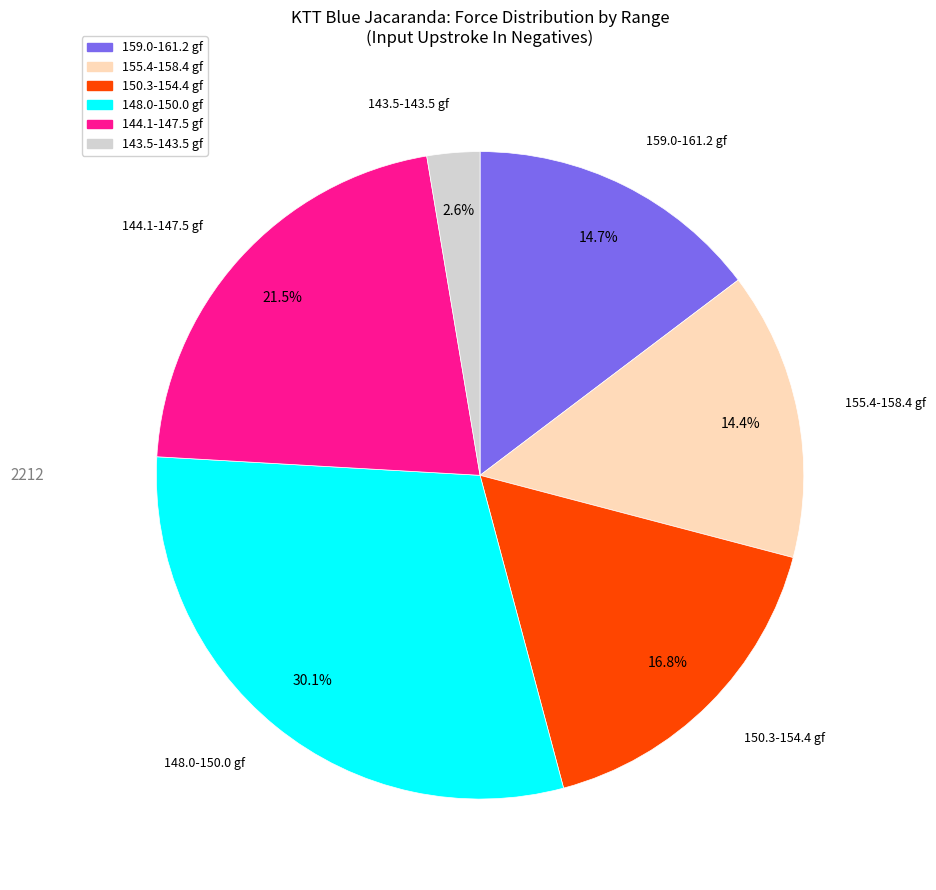

Is there a majority slice in this chart?

No